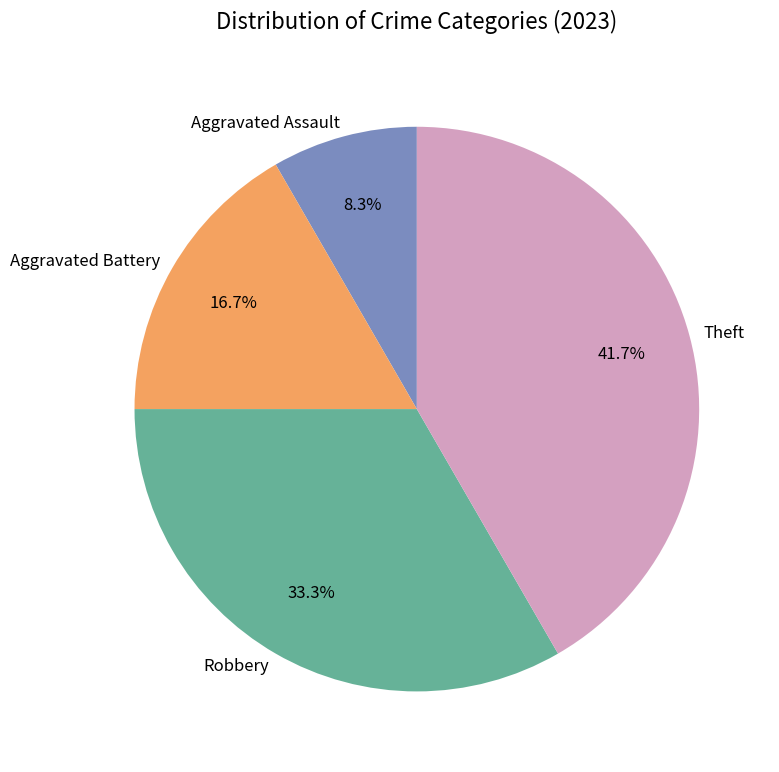

Count the number of slices in the pie.

4